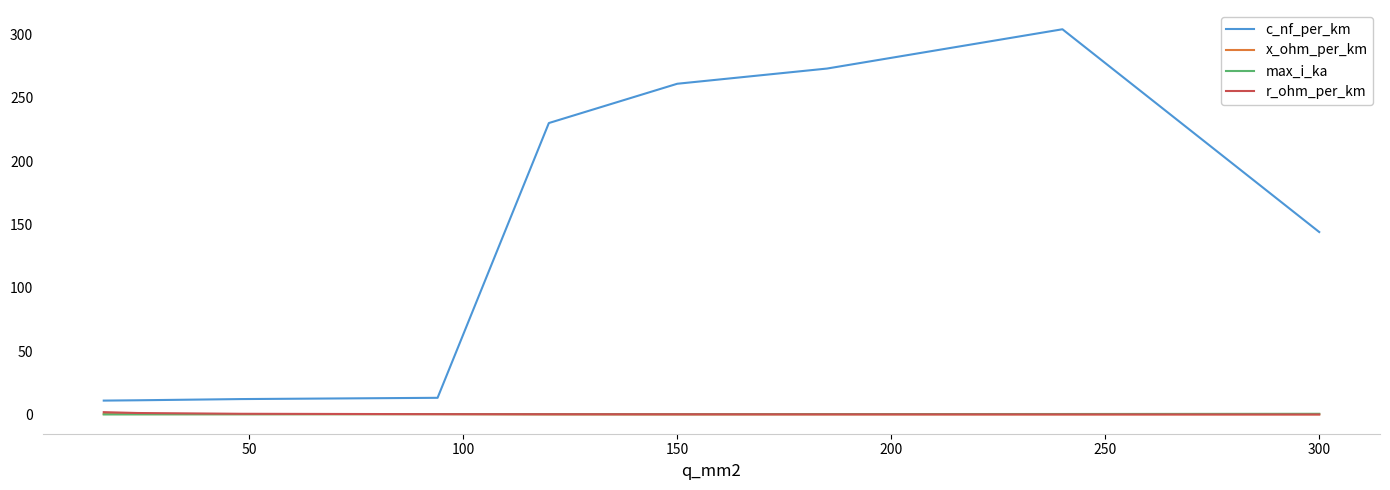

True or false: x_ohm_per_km and c_nf_per_km intersect in this chart.

False